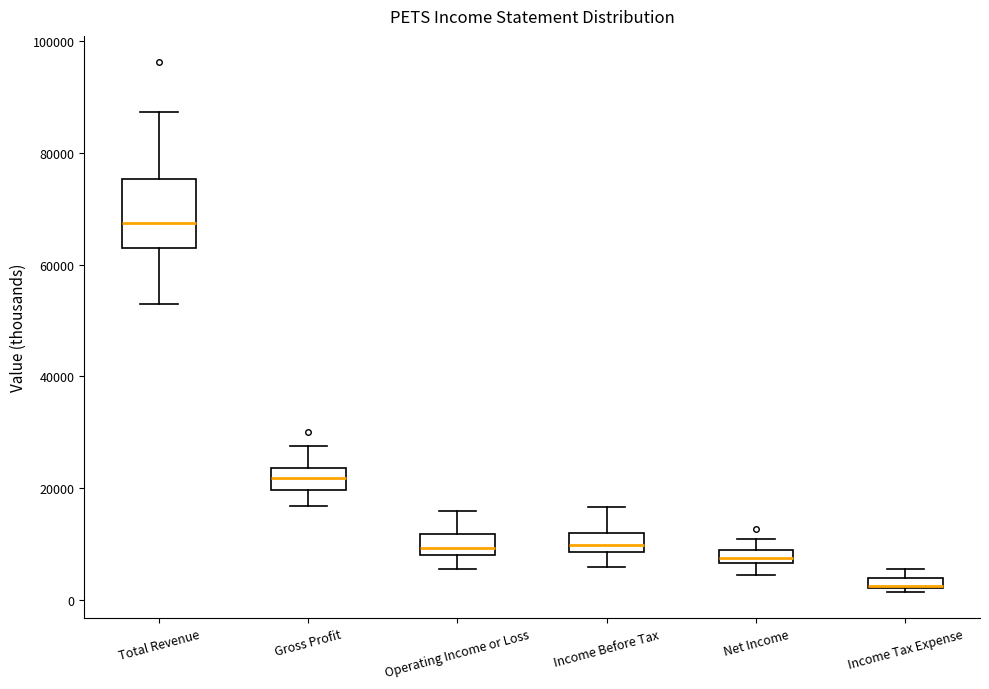

Where does the lower whisker of the box for Gross Profit end on the y-axis? The values are not printed on the chart, so give them approximately, as read against the axis.

16000